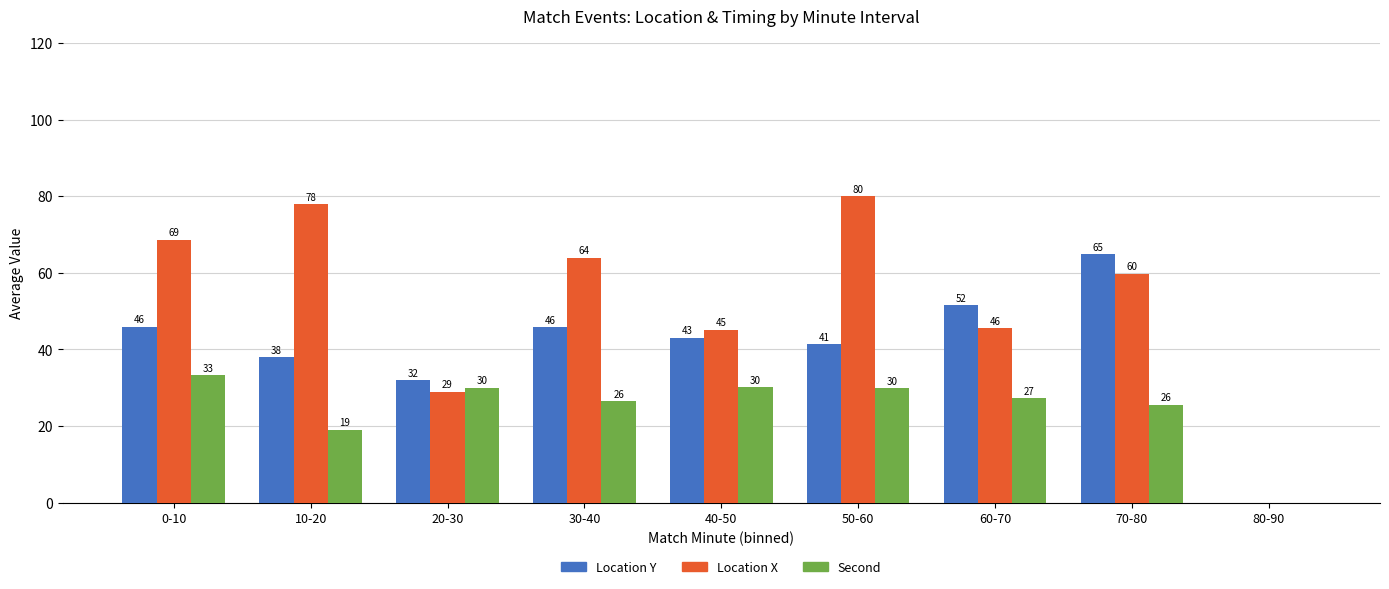

At which label does Second first exceed 27?

0-10